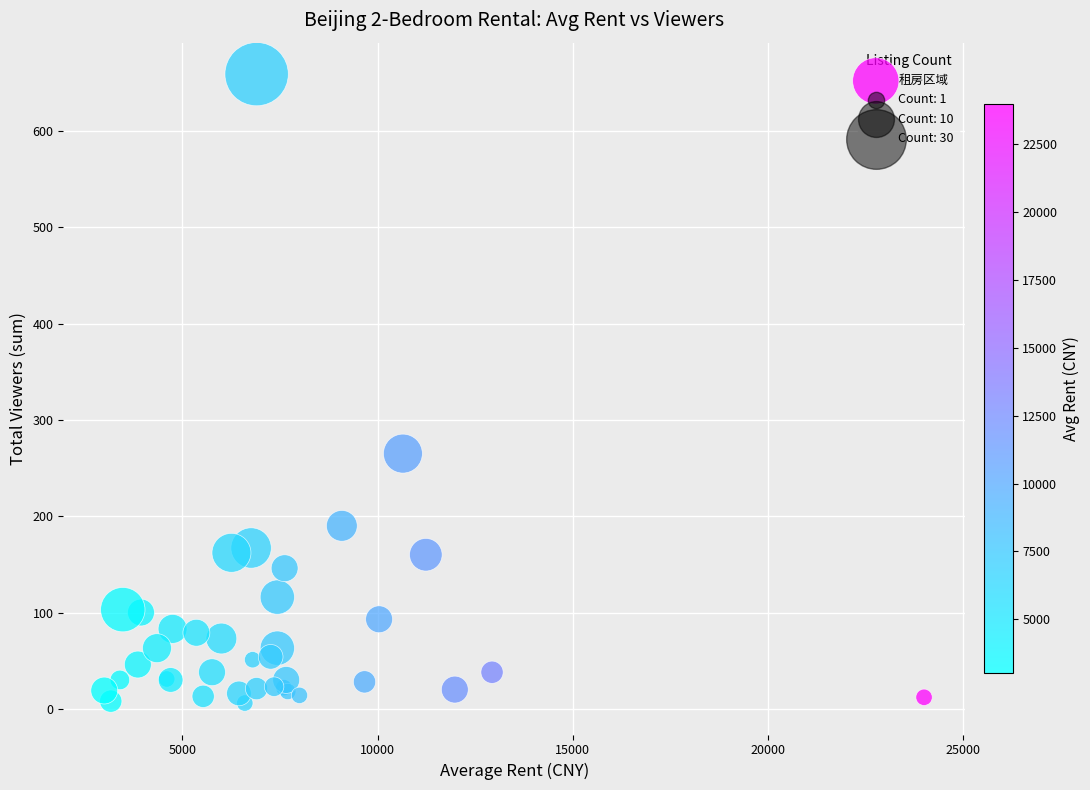

What Y value in the scatter plot is closest to 332?

265